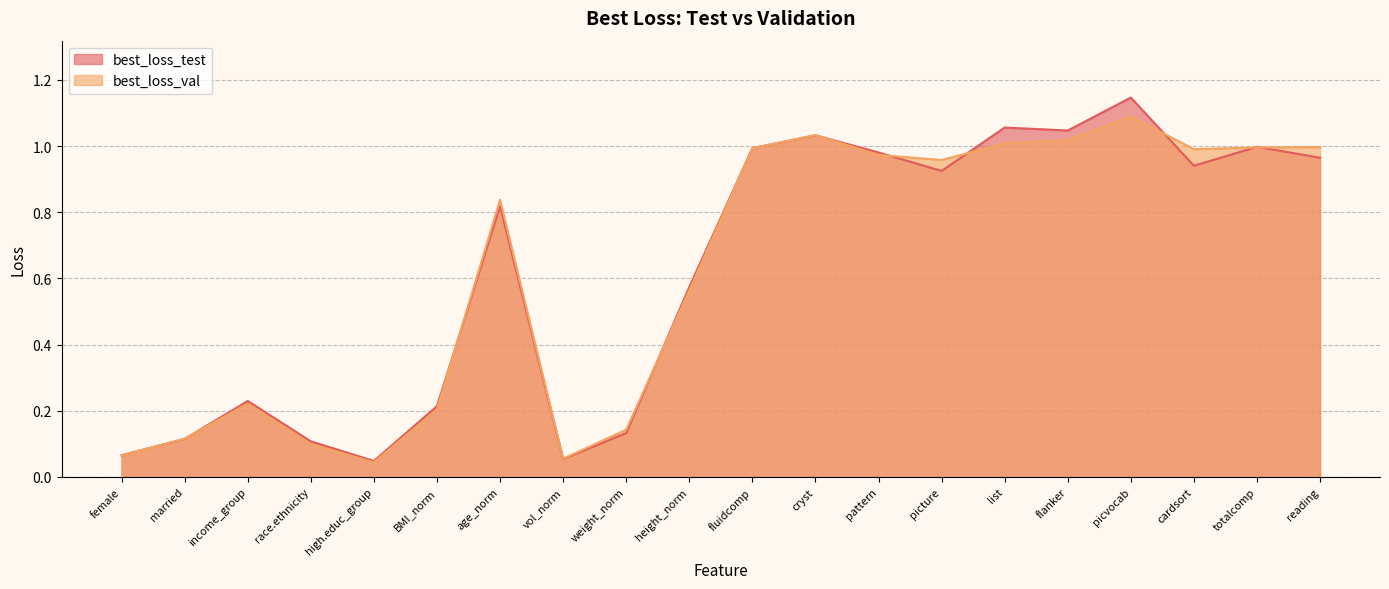

What is the value of the best_loss_val point at the 10th from the left?

0.6